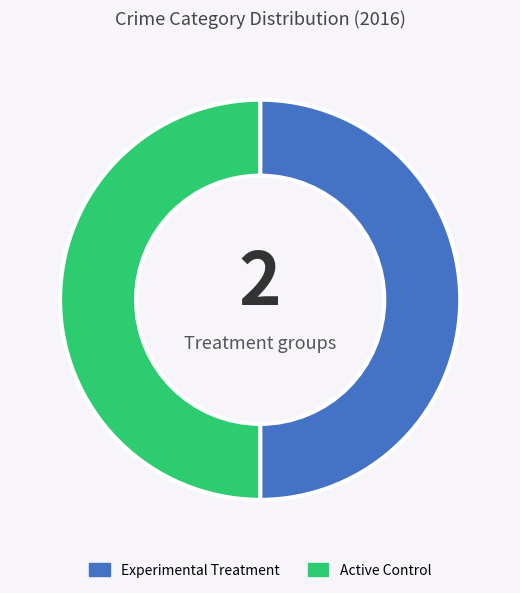

Approximately how many times larger is the value at Active Control compared to Experimental Treatment?

1.0